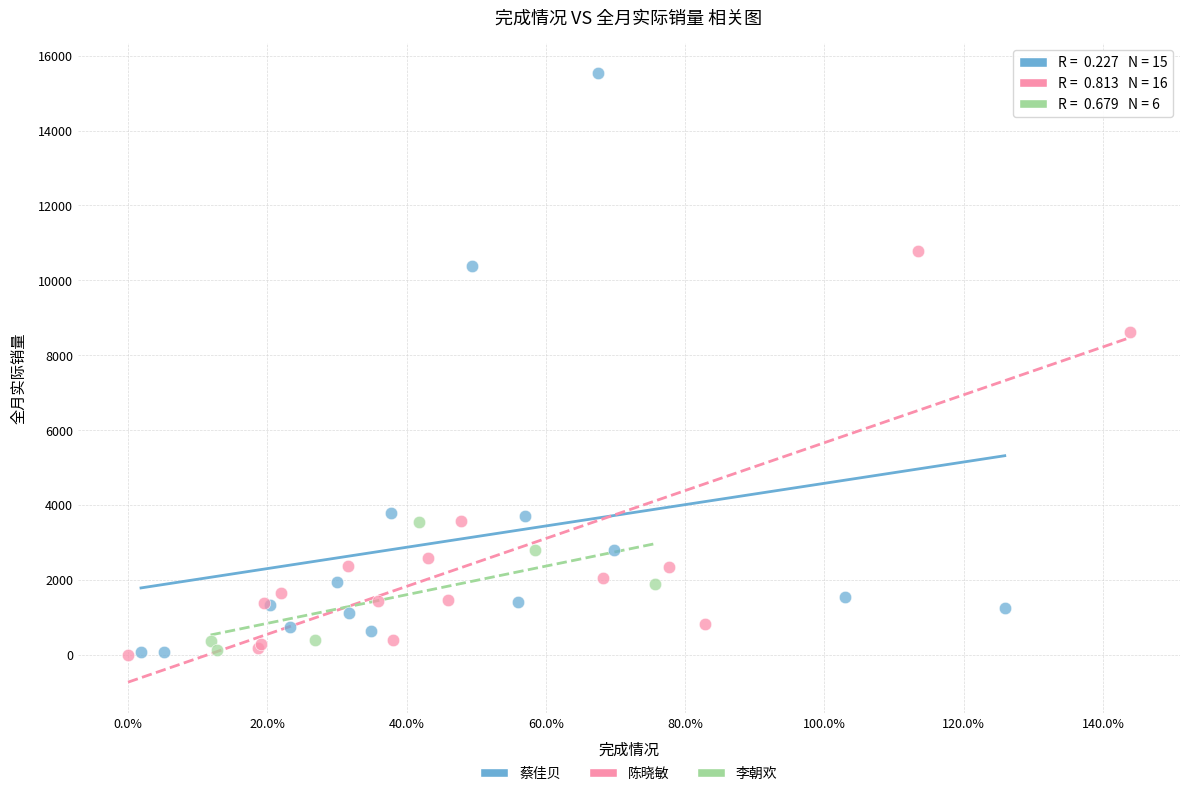

Which series has the widest spread of Y values?

蔡佳贝